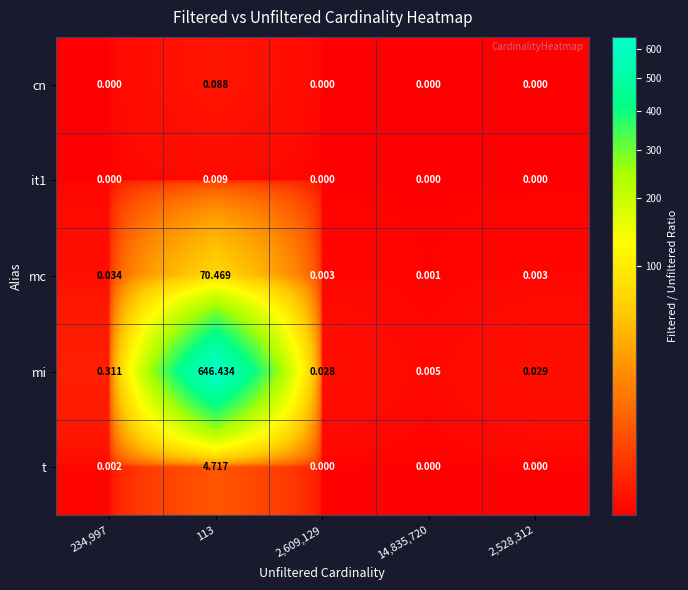

What is the total value across all series at 113?

721.7